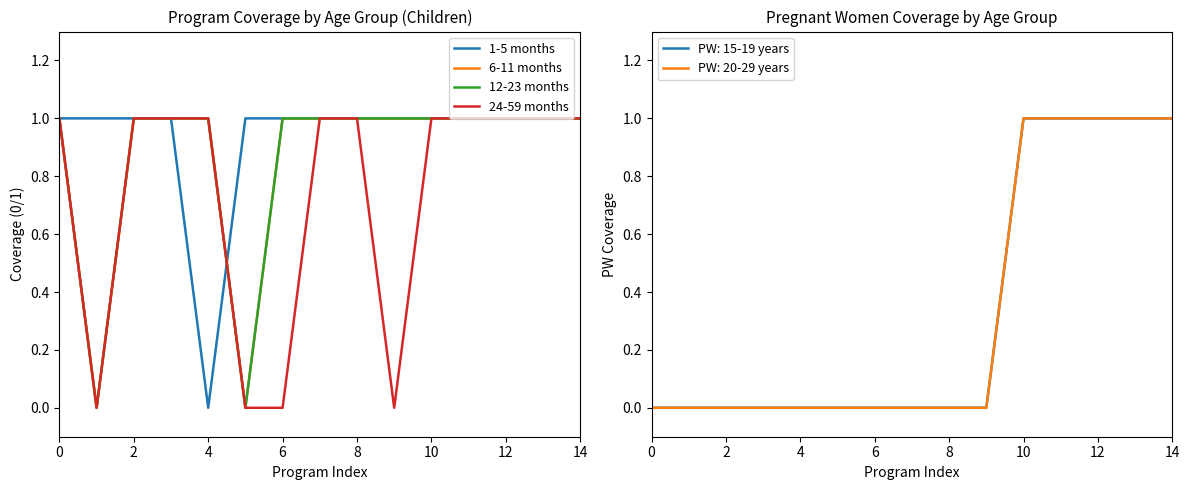

True or false: 24-59 months and 12-23 months cross at least once.

False